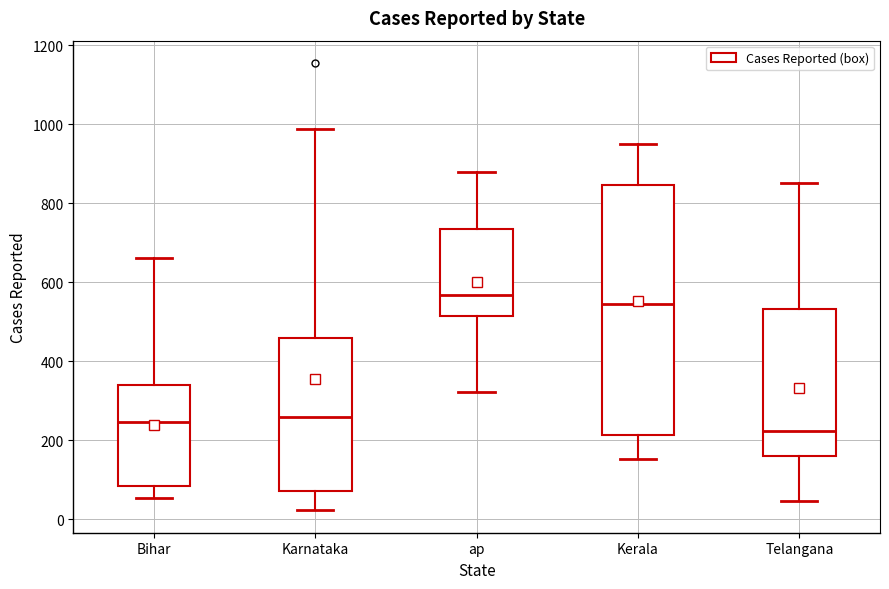

Reading left to right, transcribe this box plot: for each box, give where its median line is, the range the box spans, and where its two whiskers end, as read against the y-axis. The values are not printed on the chart, so give them approximately, as read against the axis.

Bihar: median 240, box 80 to 340, whiskers 60 to 660
Karnataka: median 260, box 80 to 460, whiskers 20 to 980
ap: median 560, box 520 to 740, whiskers 320 to 880
Kerala: median 540, box 220 to 840, whiskers 160 to 960
Telangana: median 220, box 160 to 540, whiskers 40 to 860